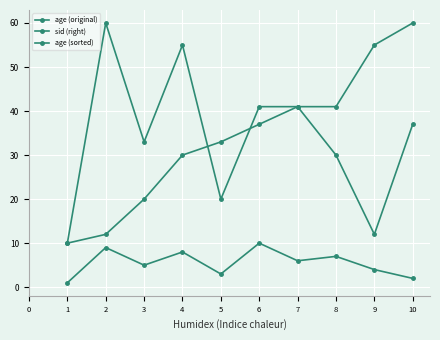

Count the number of data series in this chart.

3